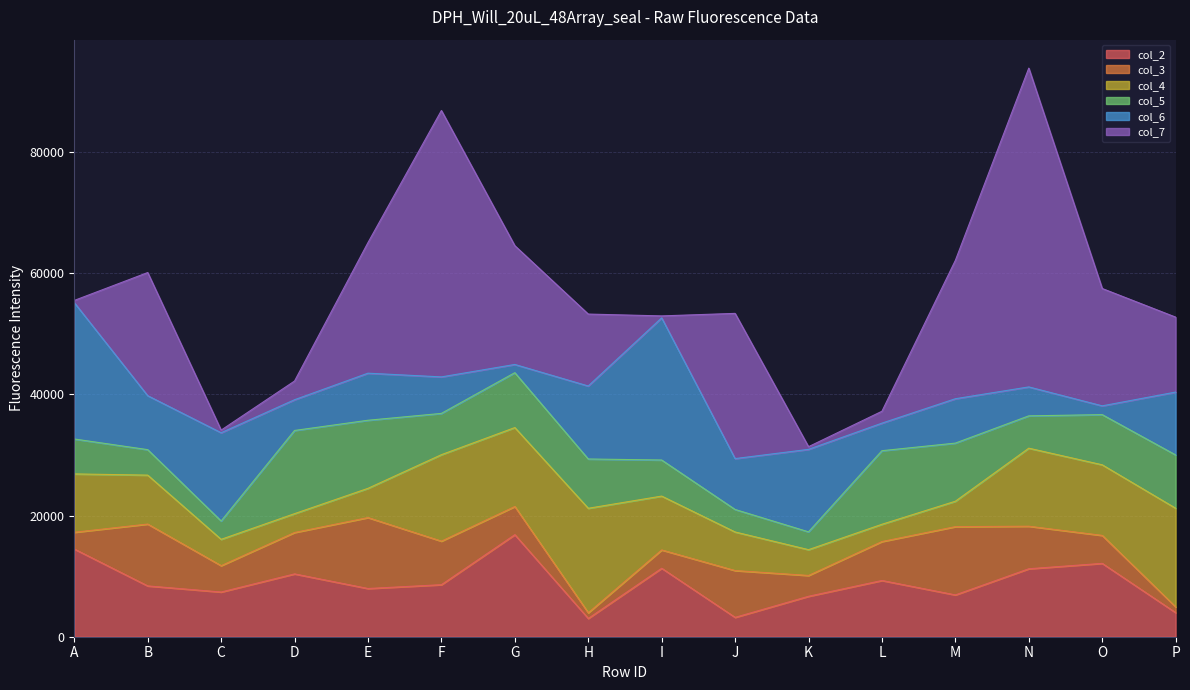

Which category has the lowest value in the col_3 series?

H